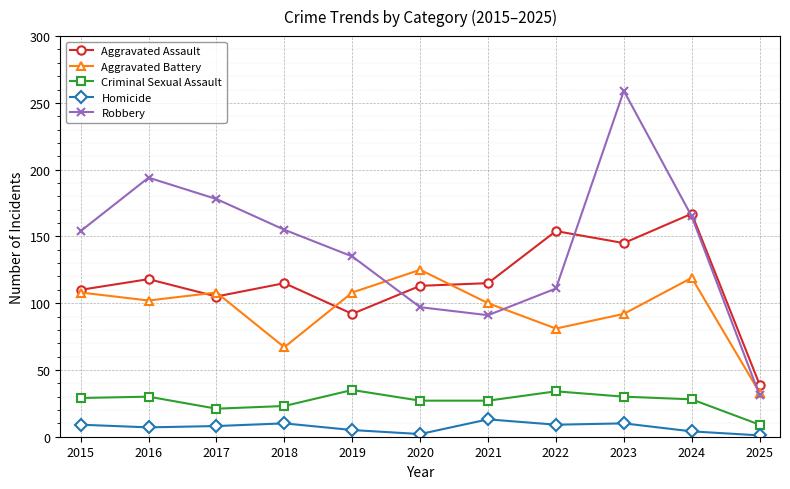

What is the difference between the Criminal Sexual Assault values at 2016 and 2021?

3